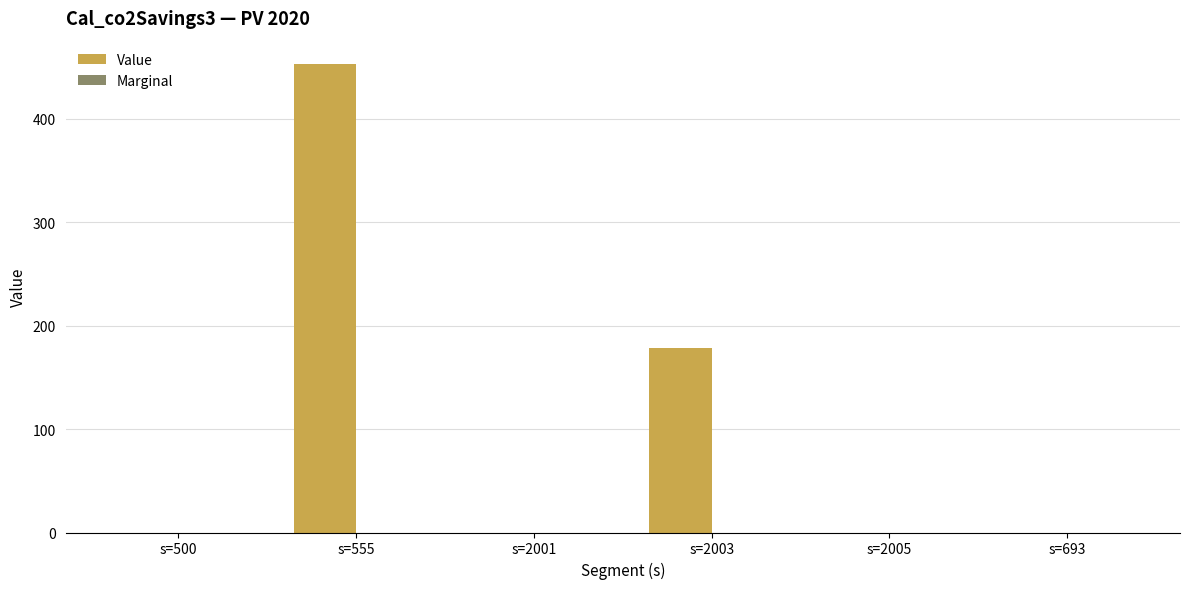

Between s=555 and s=500, which is larger?

s=555